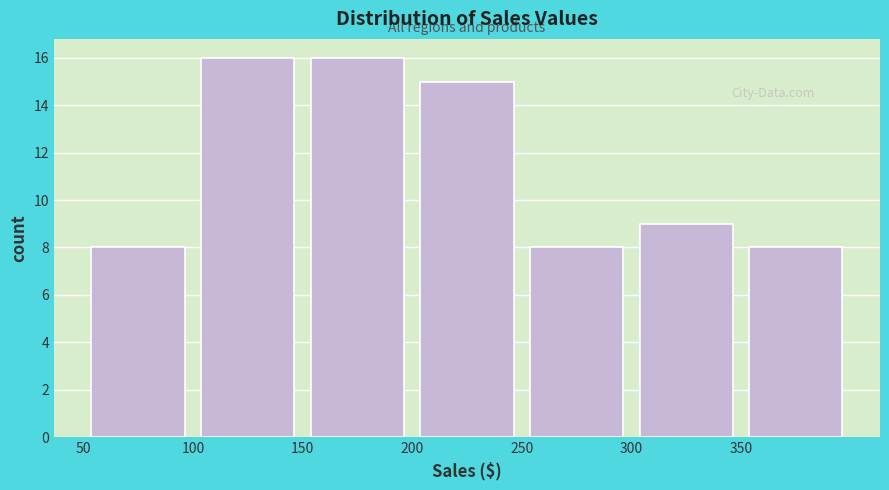

Reading left to right, list every bar in this chart as the range it spans on the x-axis followed by its height. The values are not printed on the chart, so give them approximately, as read against the axis.

50 to 100: 8
100 to 150: 16
150 to 200: 16
200 to 250: 15
250 to 300: 8
300 to 350: 9
350 to 400: 8